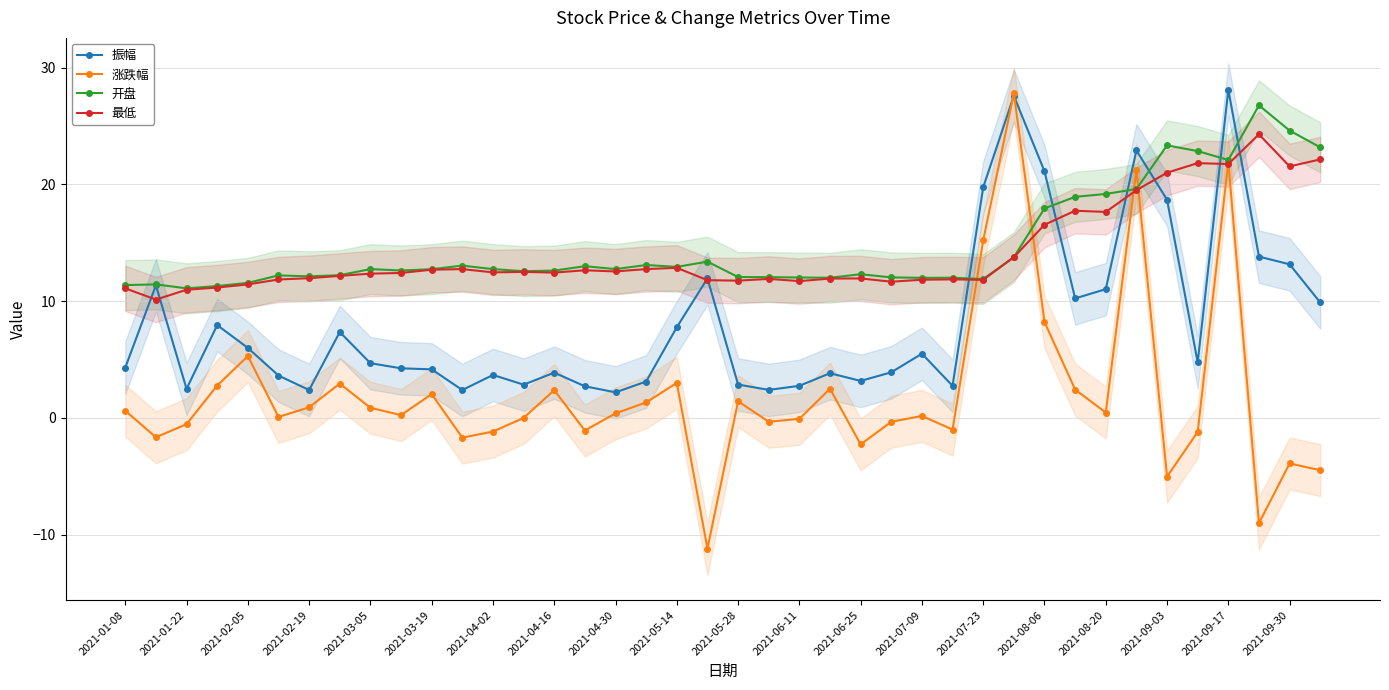

Rank the series by their maximum value, from lowest to highest.

最低, 开盘, 涨跌幅, 振幅